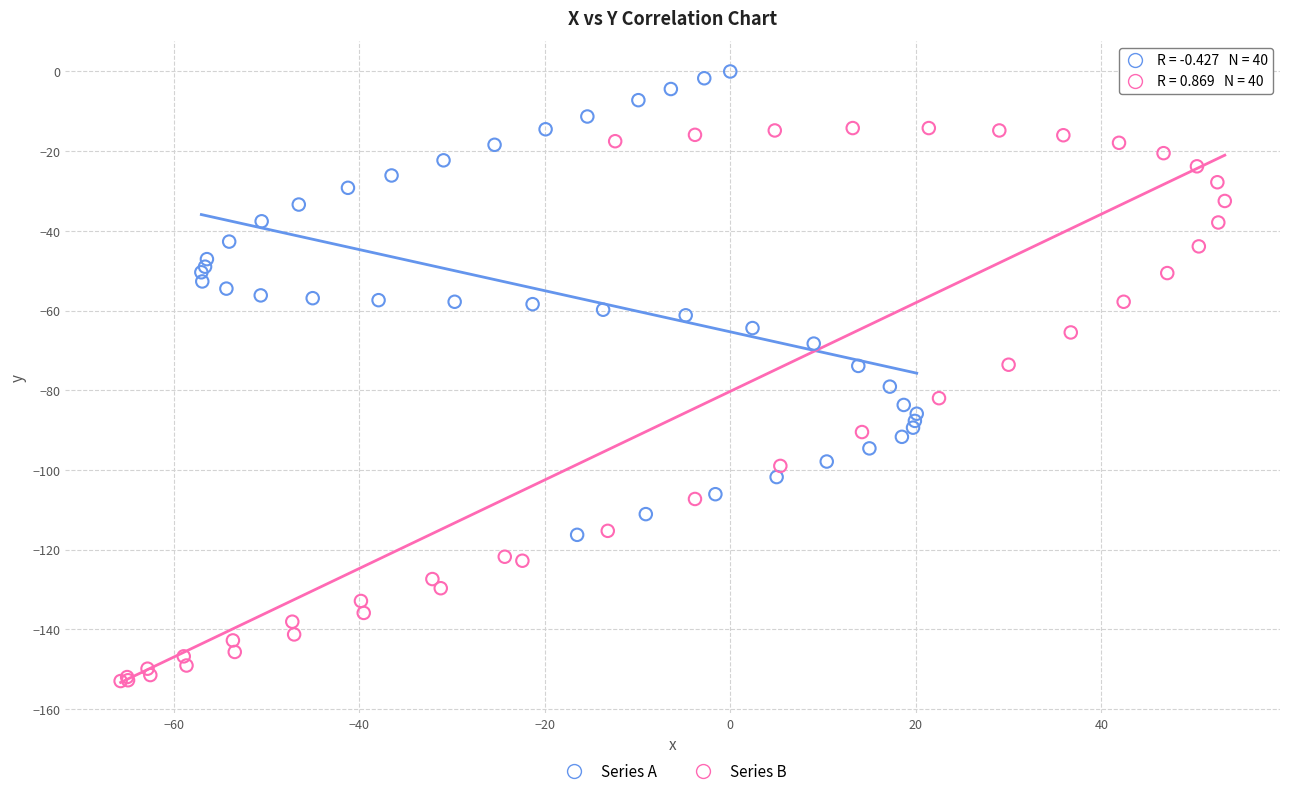

Which series has the widest spread of Y values?

Series B